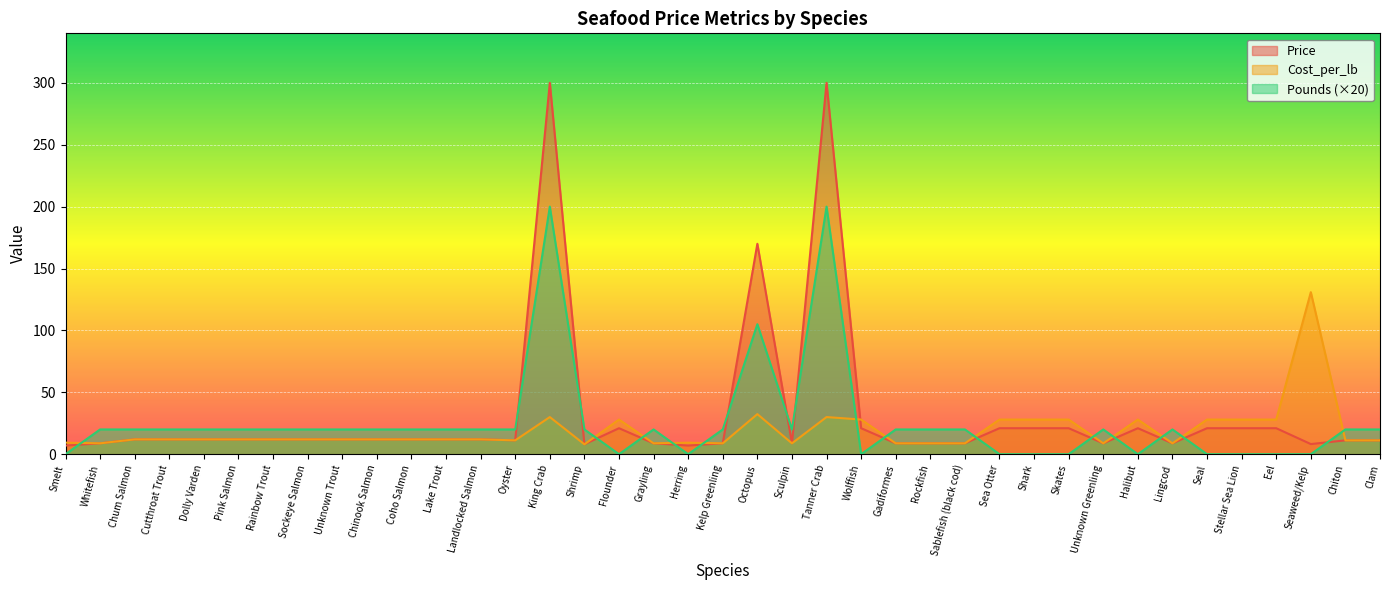

How many data points does each series have?

39